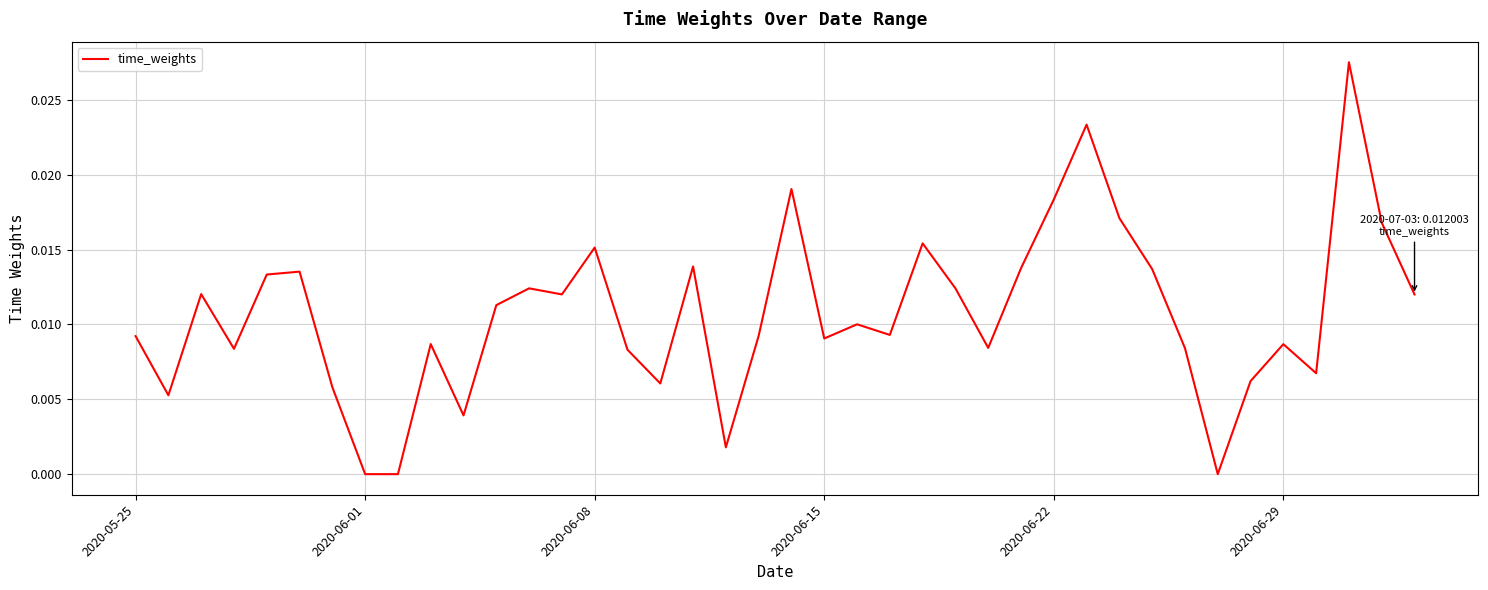

True or false: there are more than 0 points higher than both neighbors.

True